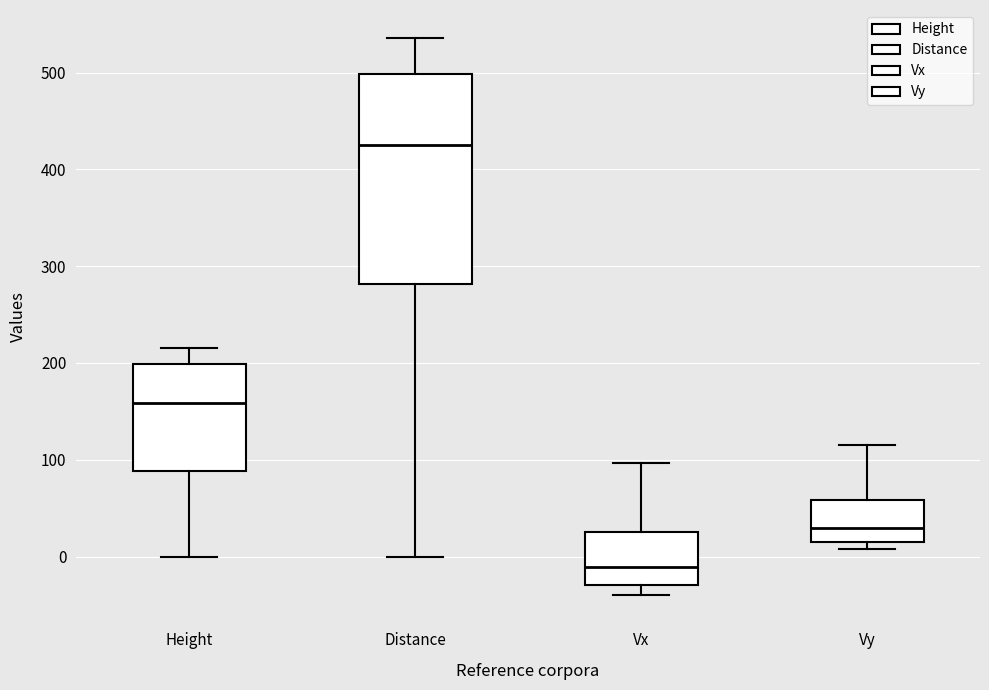

Where is the upper edge of the box for Vy on the y-axis? The values are not printed on the chart, so give them approximately, as read against the axis.

60